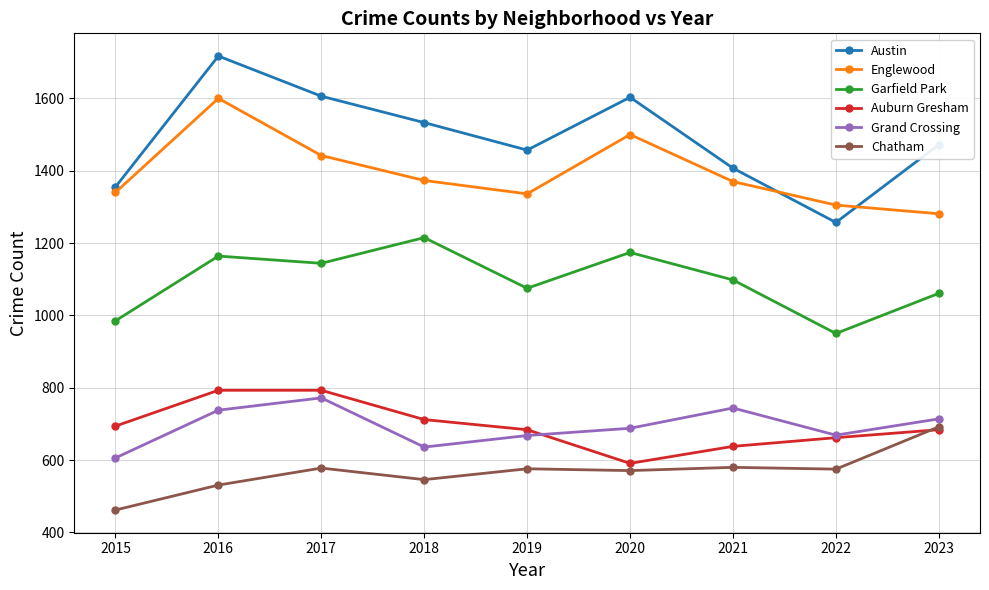

The value of Austin at 2015 is 2153. True or false?

False